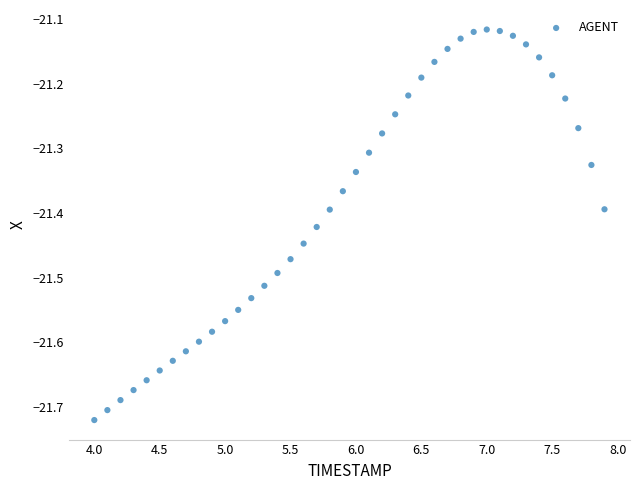

What is the range of X values (max minus min)?

3.9